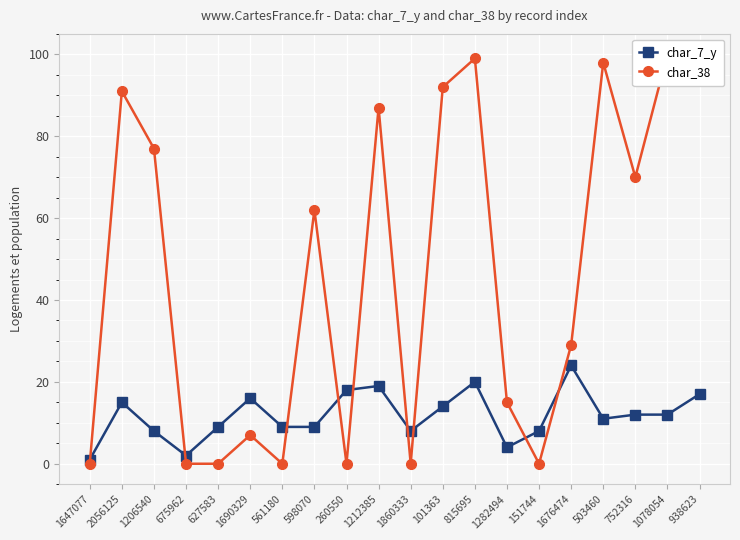

What is the spread (max minus min) of values at 1206540?

69